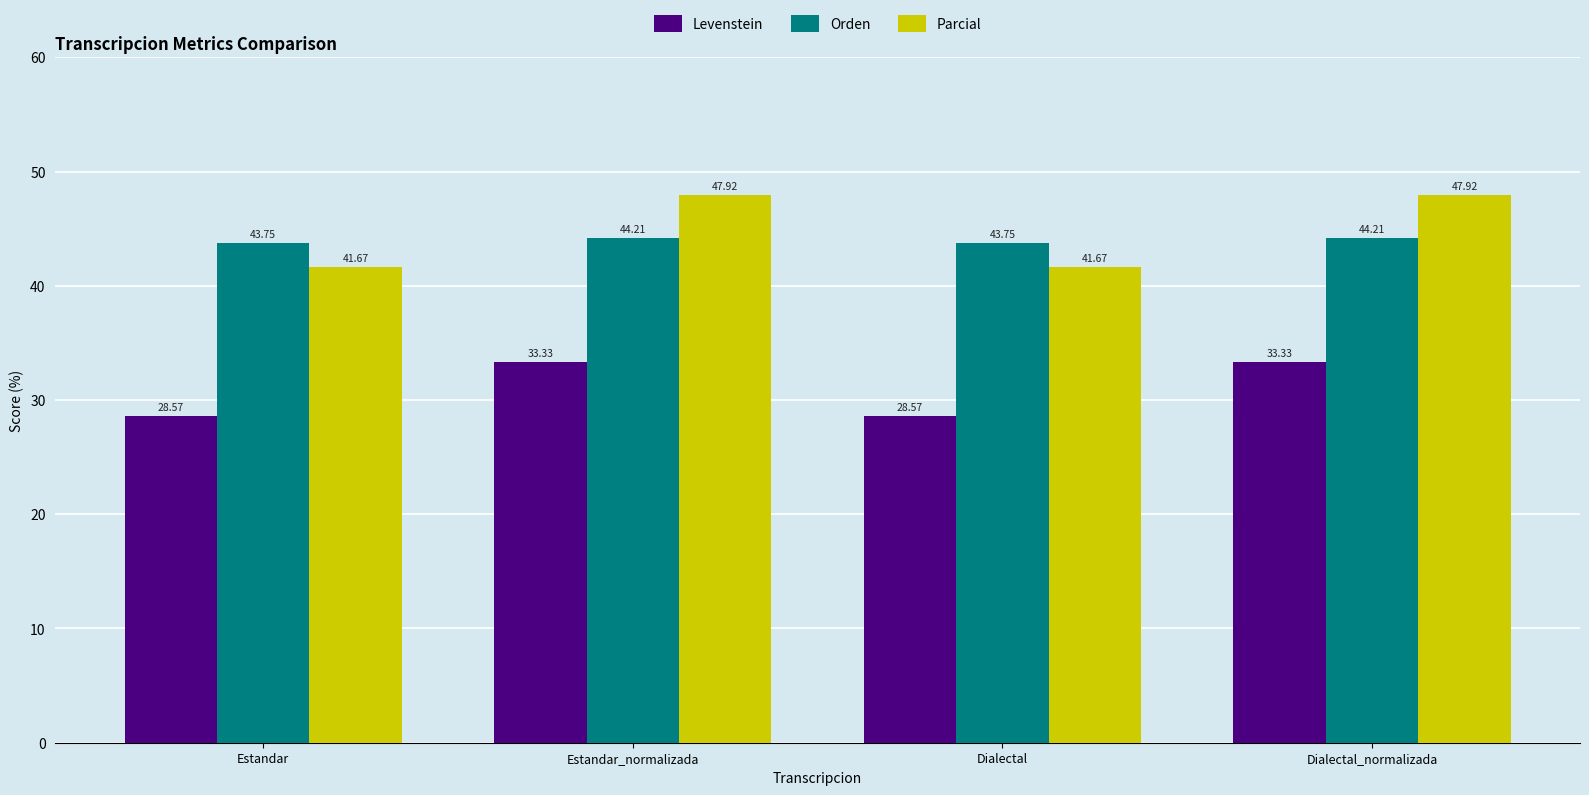

Which series changed the most between Estandar and Dialectal_normalizada?

Parcial